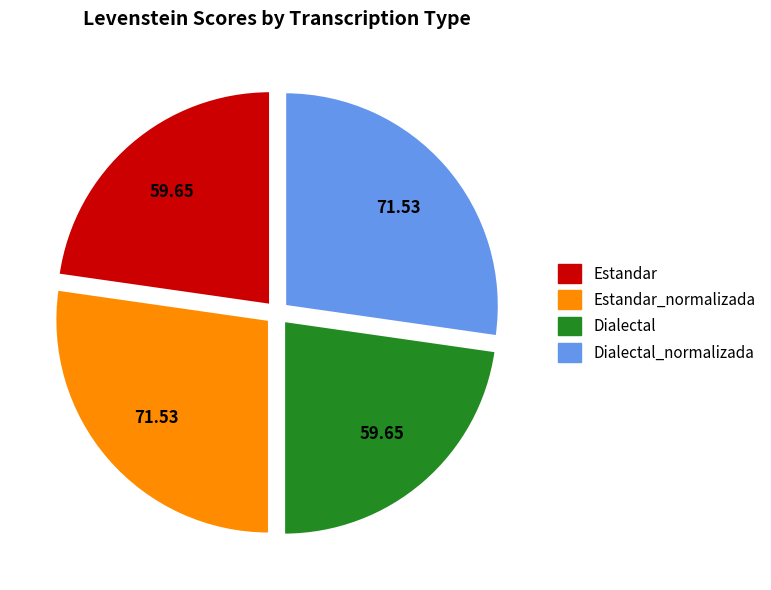

How many segments does this pie chart have?

4